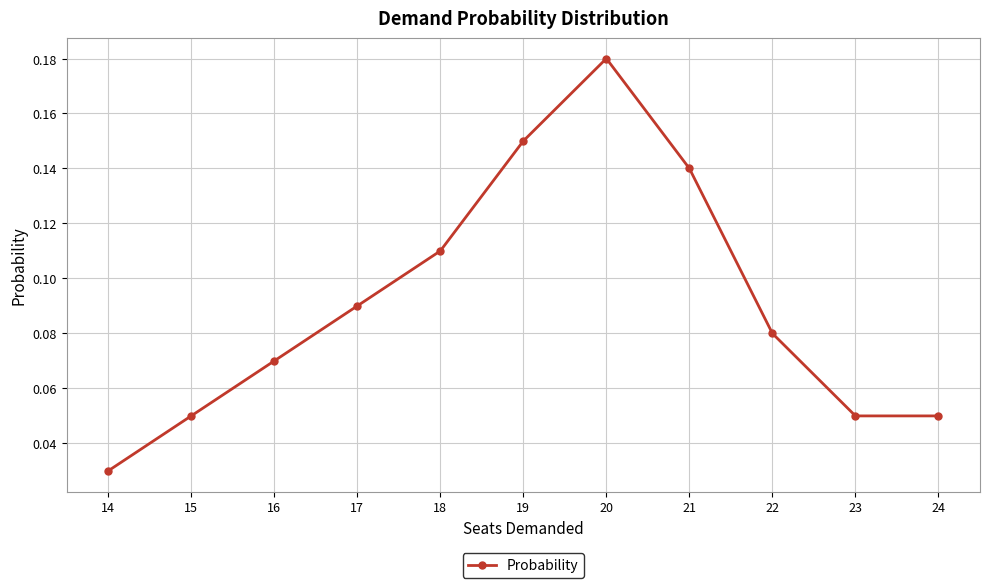

True or false: the data shows 0.0 at 18.

False